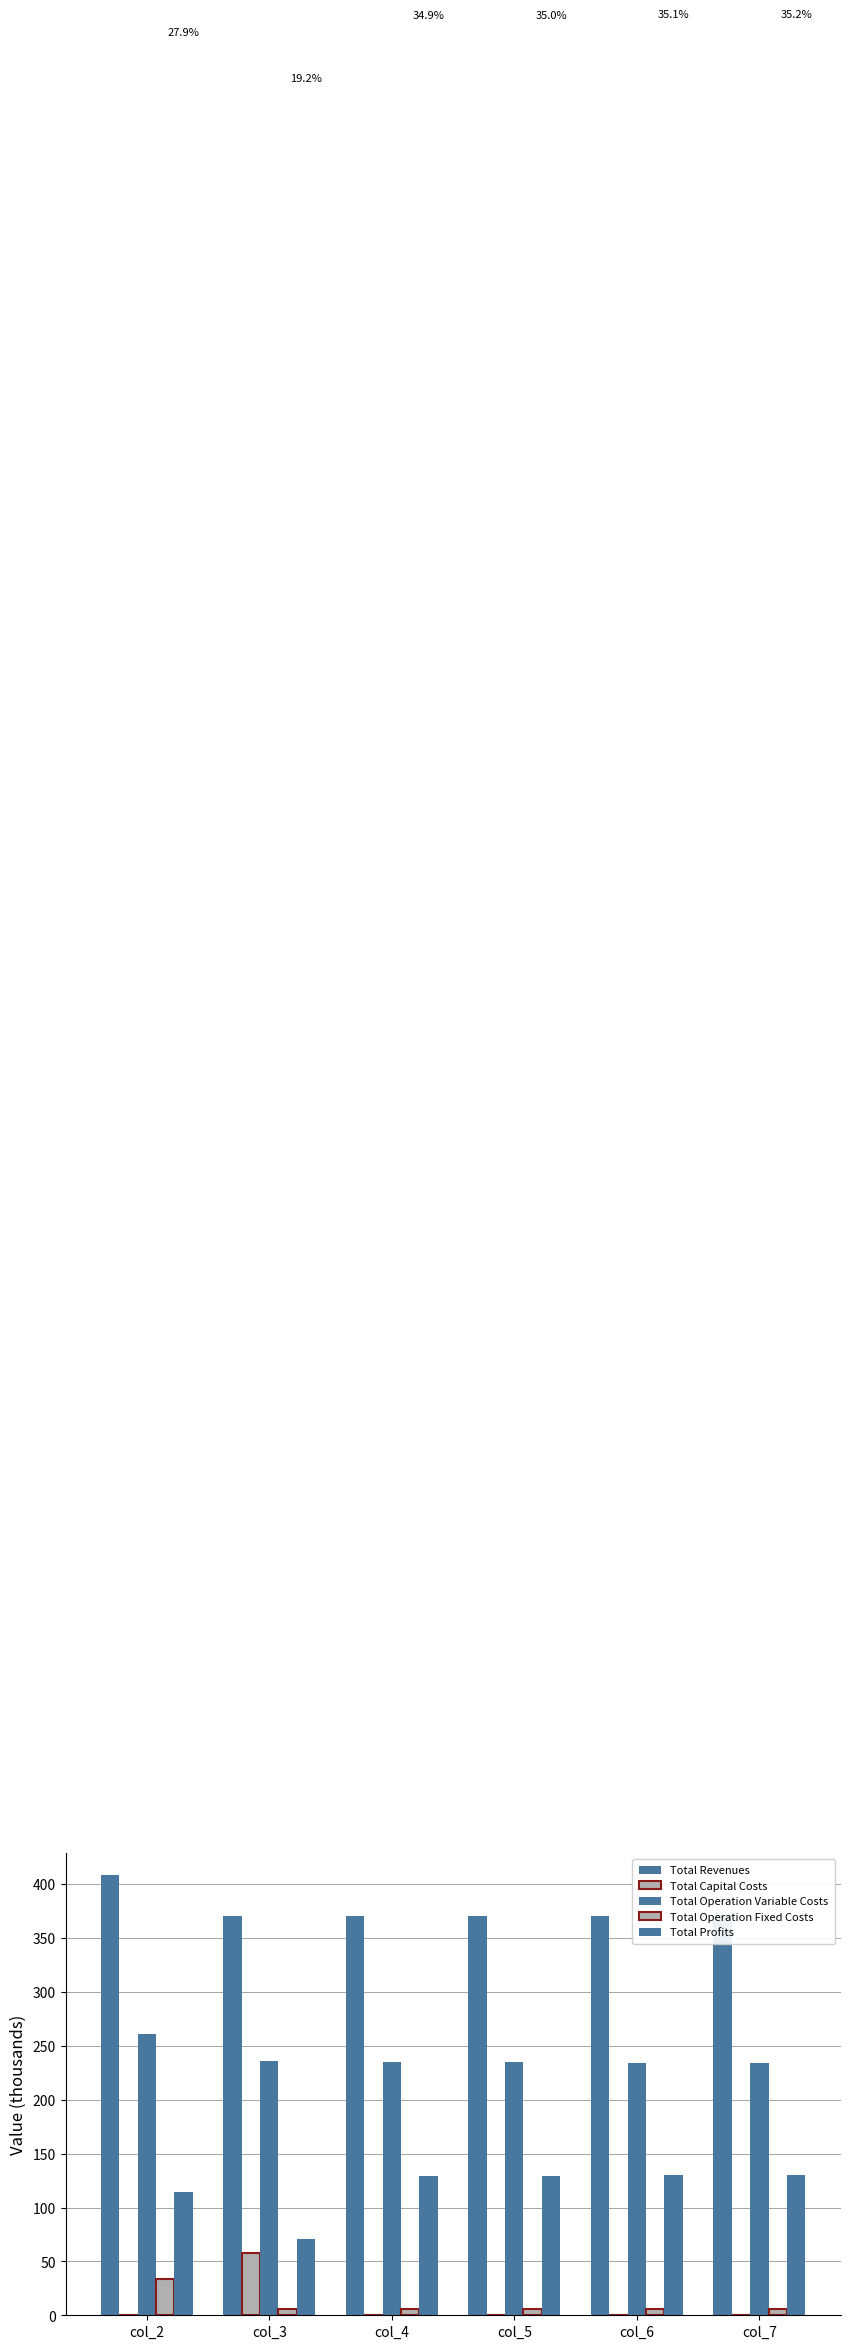

At col_6, list the series in order from largest to smallest.

Total Revenues, Total Operation Variable Costs, Total Profits, Total Operation Fixed Costs, Total Capital Costs